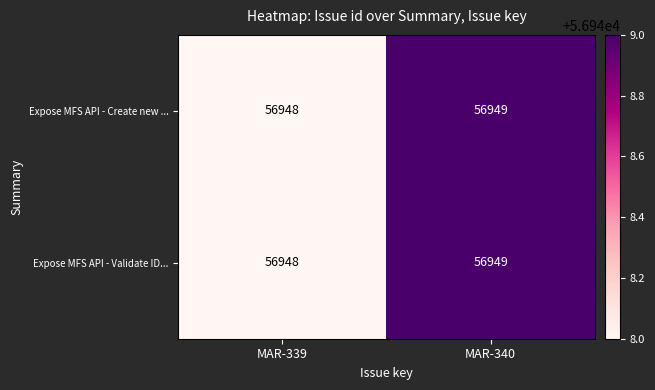

What is the total value across all series at MAR-340?

113898